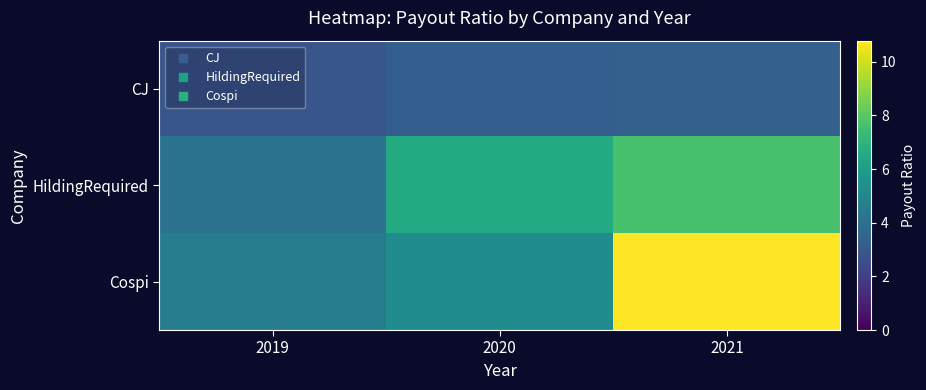

Reading right to left, extract all data points from this chart.

CJ: 2021=3.3	2020=3.2	2019=2.9
HildingRequired: 2021=7.7	2020=6.6	2019=4.1
Cospi: 2021=10.8	2020=5.2	2019=4.6